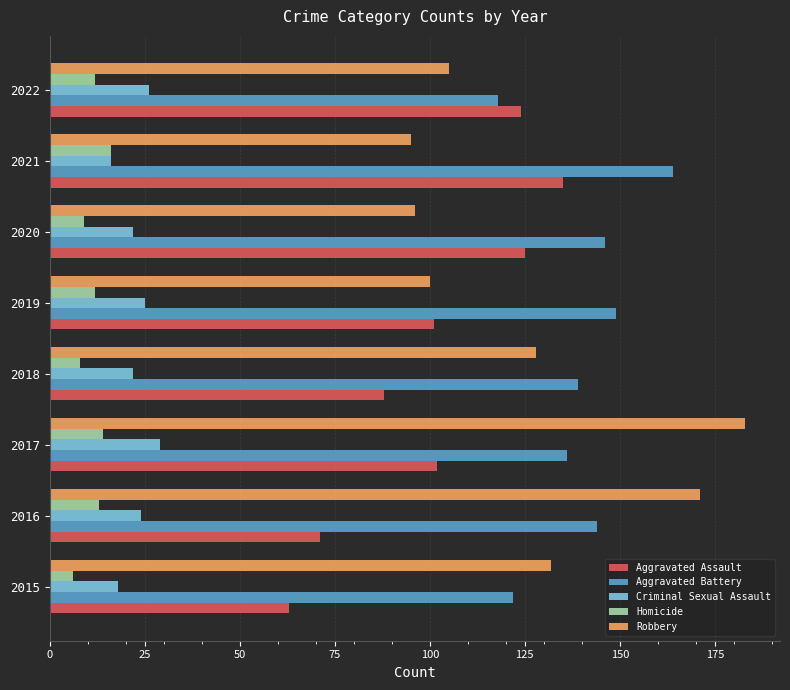

What is the difference between the maximum and minimum values in the Homicide series?

10